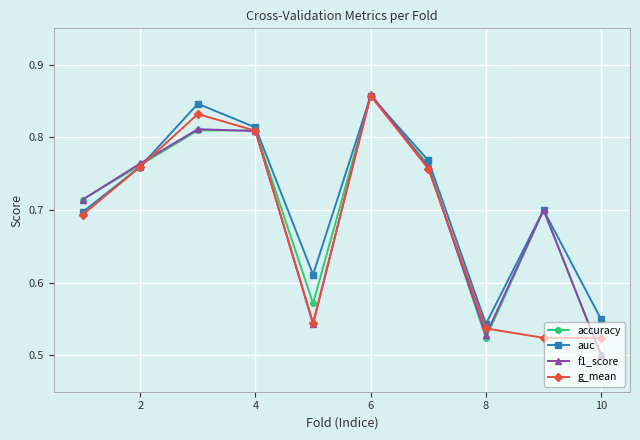

Does the chart display data point markers on the line(s)?

Yes